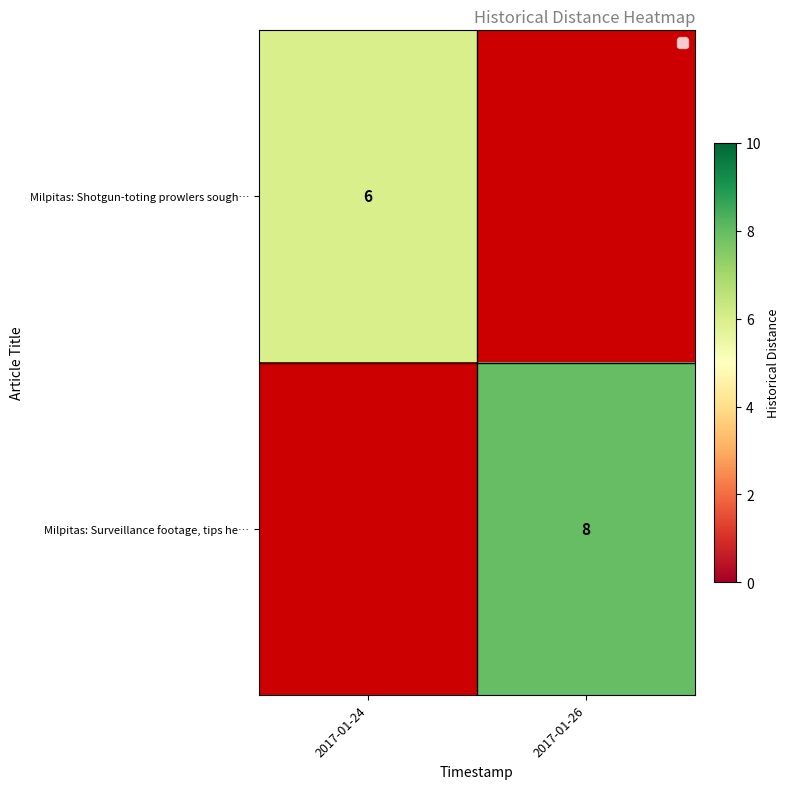

Which category has the highest value across all series?

2017-01-26